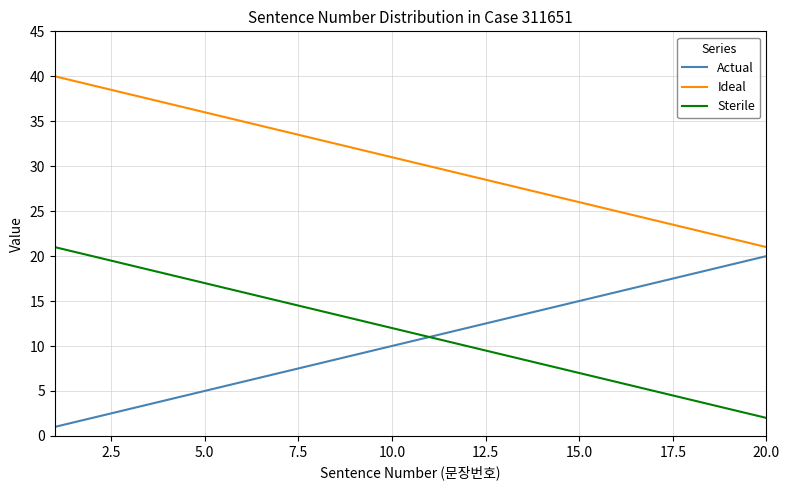

True or false: Actual and Ideal cross at least once.

False